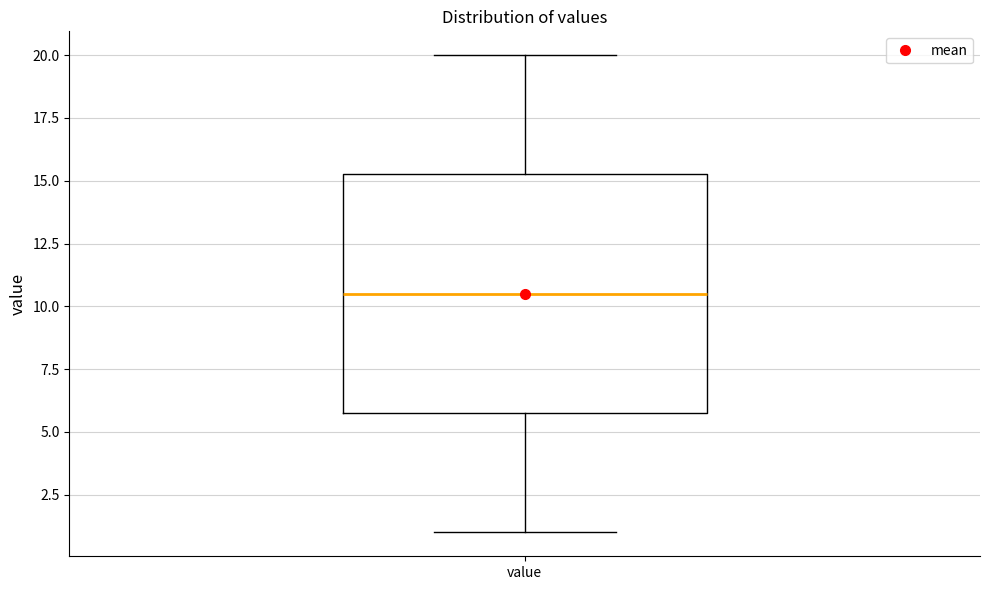

Where does the lower whisker of the box for value end on the y-axis? The values are not printed on the chart, so give them approximately, as read against the axis.

1.0